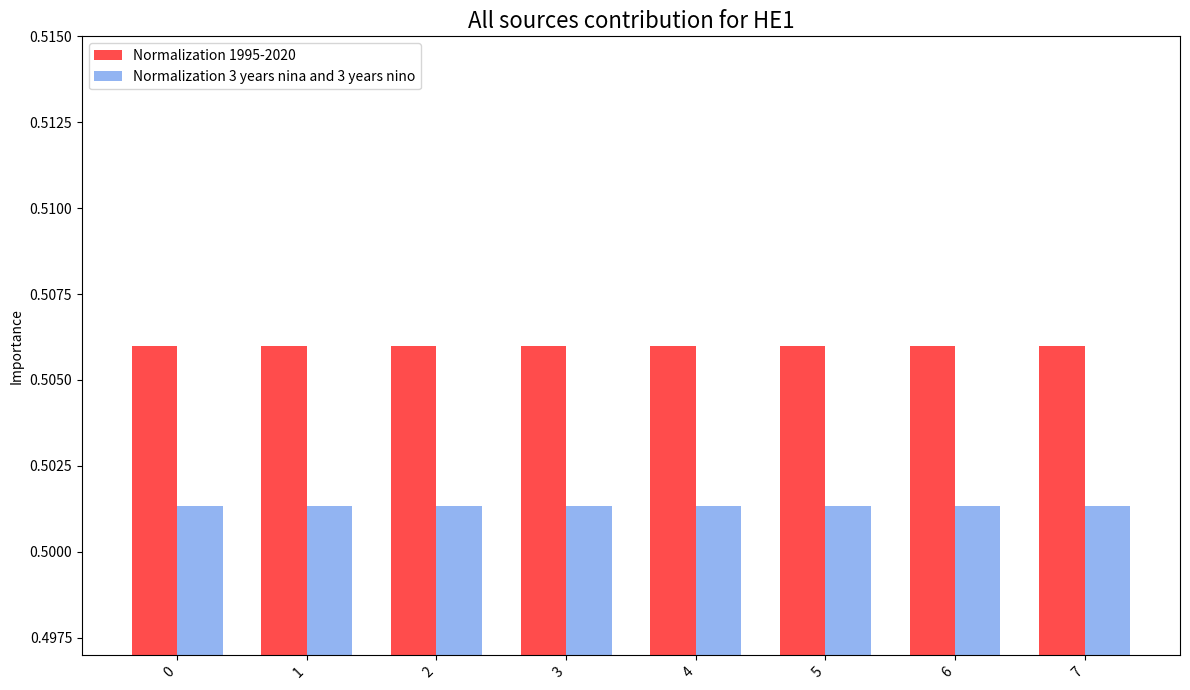

Is the value of Normalization 1995-2020 at 2 greater than the value of Normalization 3 years nina and 3 years nino at 6?

Yes